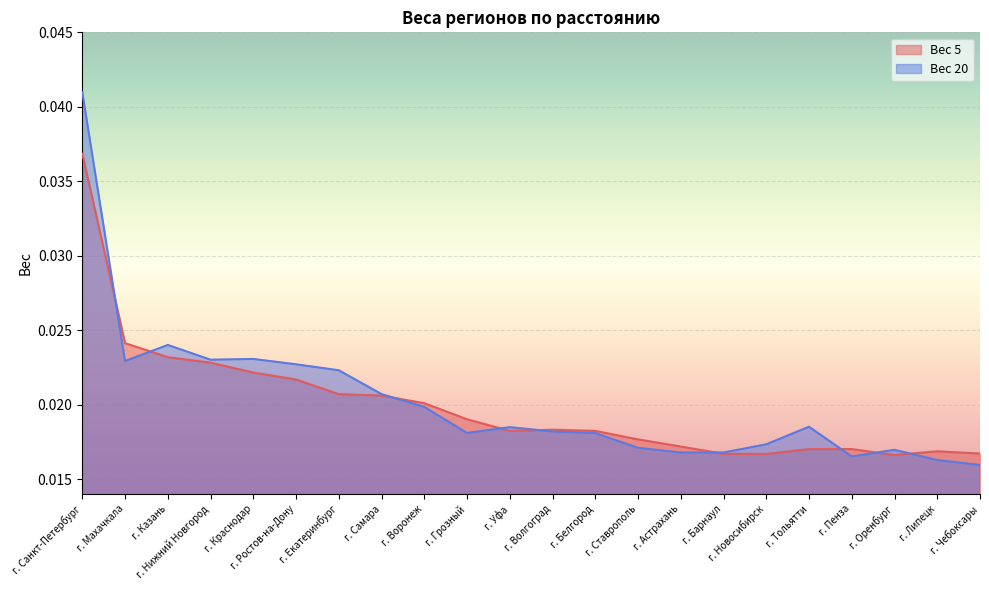

List the series in order of their peak value, highest first.

Вес 20, Вес 5